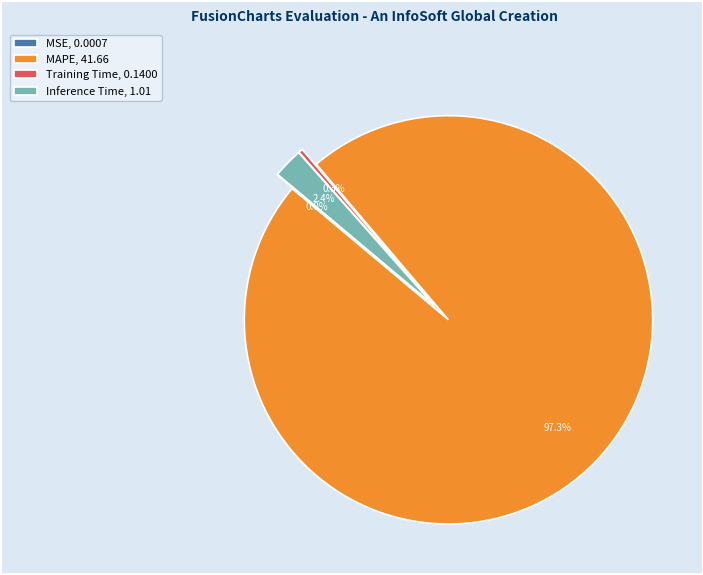

Between MAPE, 41.66 and Inference Time, 1.01, which is larger?

MAPE, 41.66